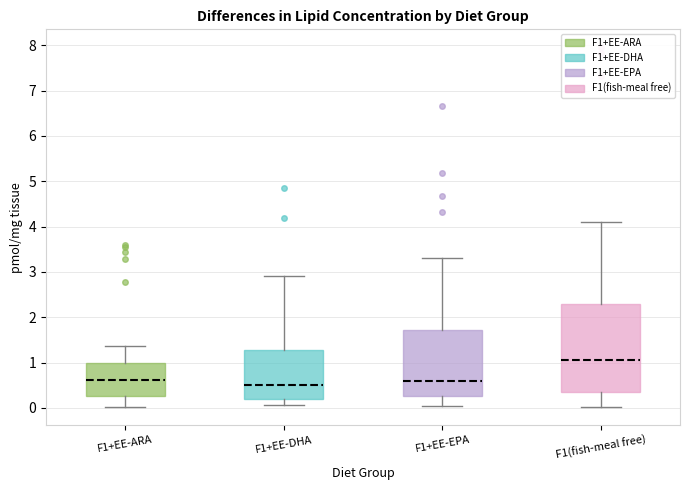

Where does the upper whisker of the box for F1+EE-ARA end on the y-axis? The values are not printed on the chart, so give them approximately, as read against the axis.

1.4